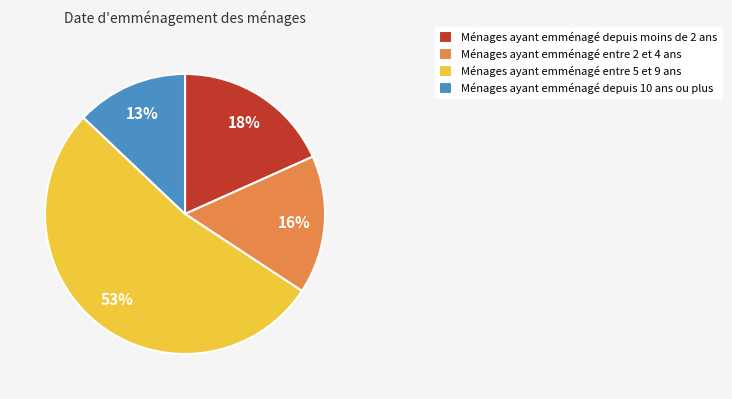

What is the largest slice in the pie chart?

Ménages ayant emménagé entre 5 et 9 ans